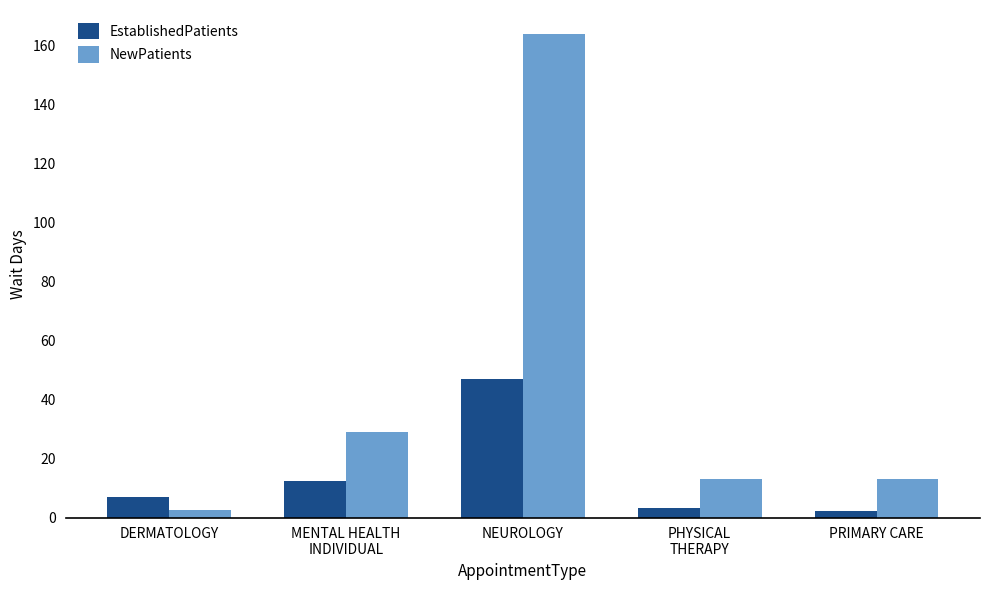

What is the average value of the NewPatients series?

44.4